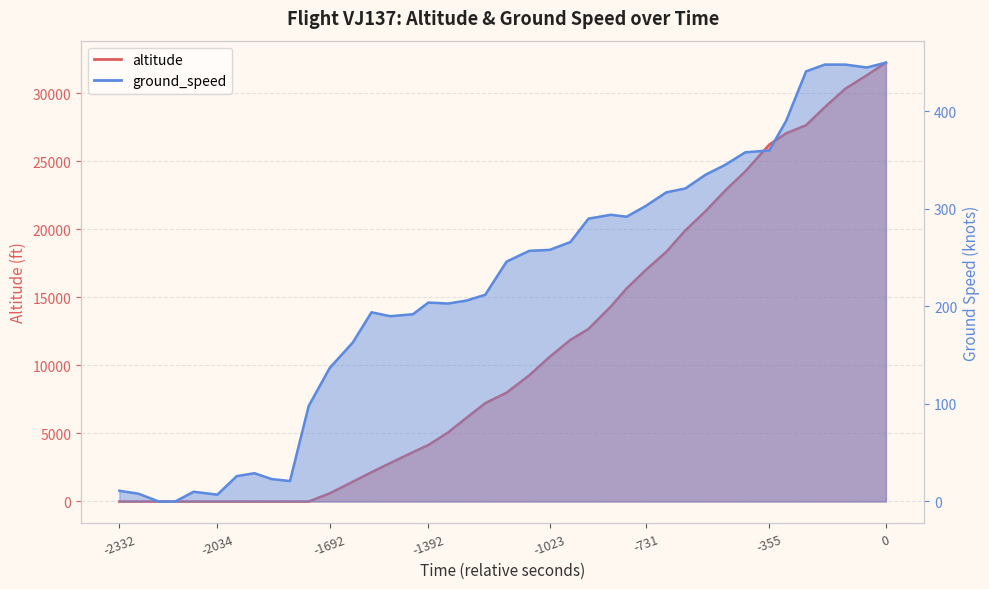

How many values in the ground_speed series exceed 246?

19